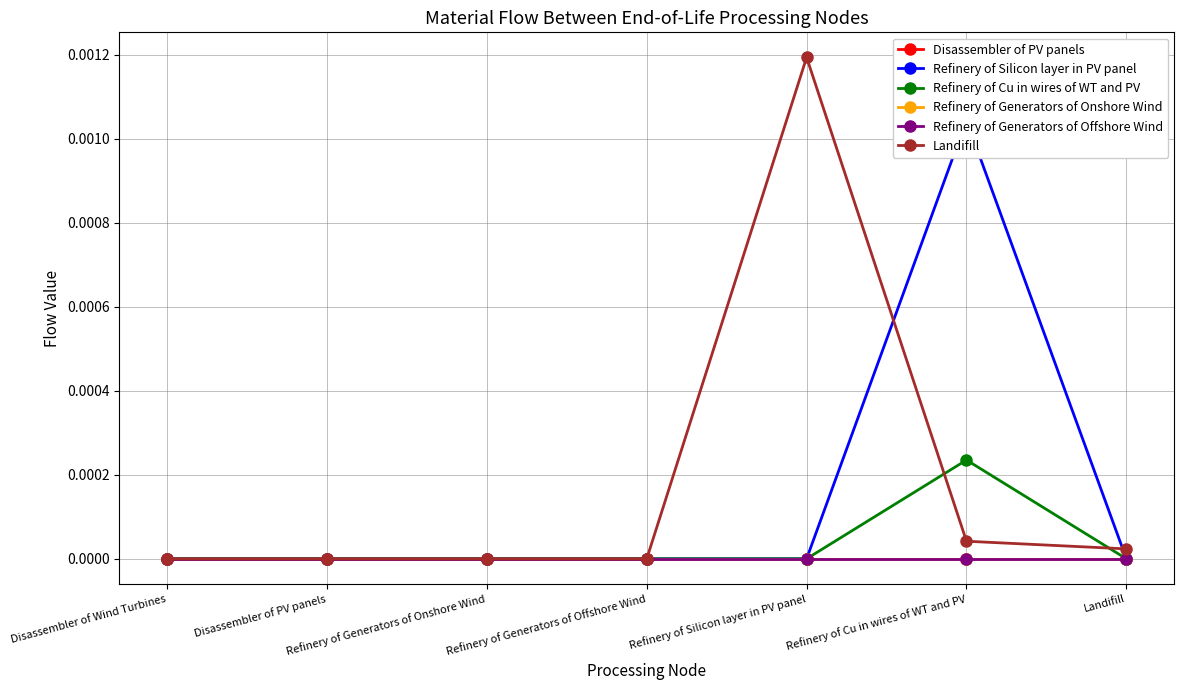

At which category is the sum across all series the highest?

Refinery of Cu in wires of WT and PV